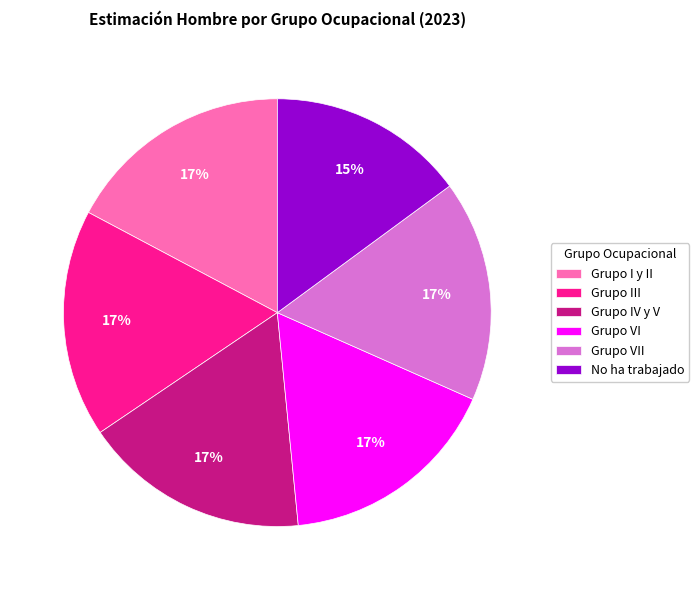

Is there a majority slice in this chart?

No